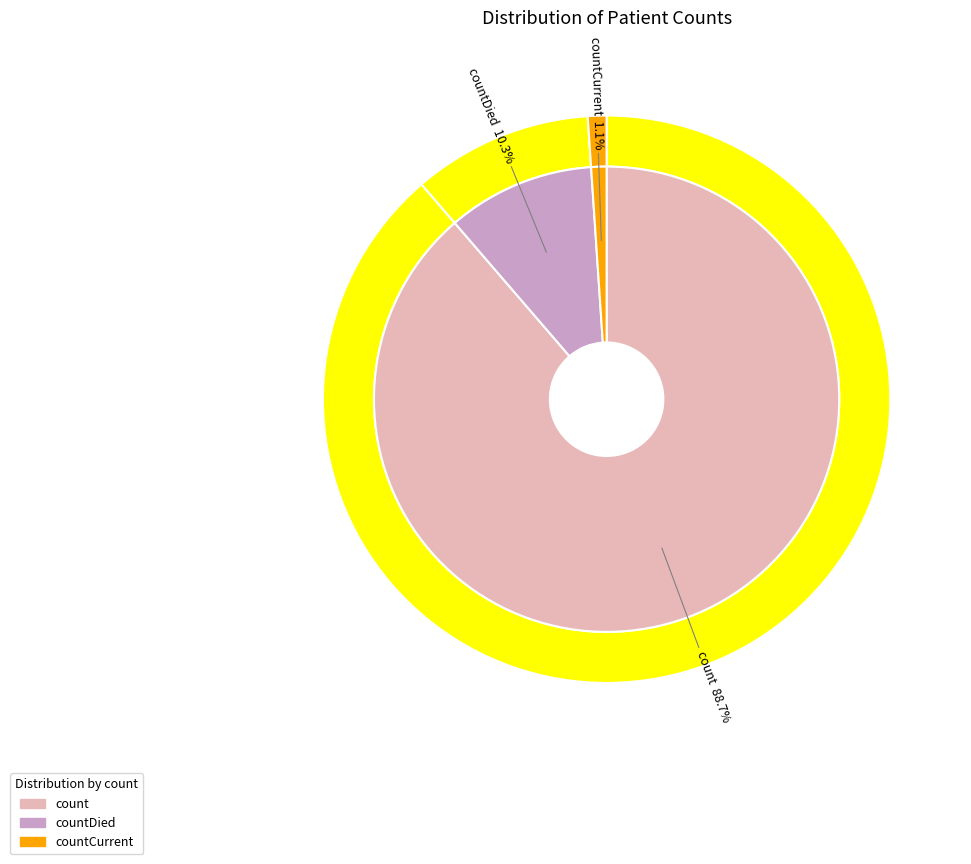

To the nearest percent, what is the difference between the countCurrent and count slice percentages?

88%